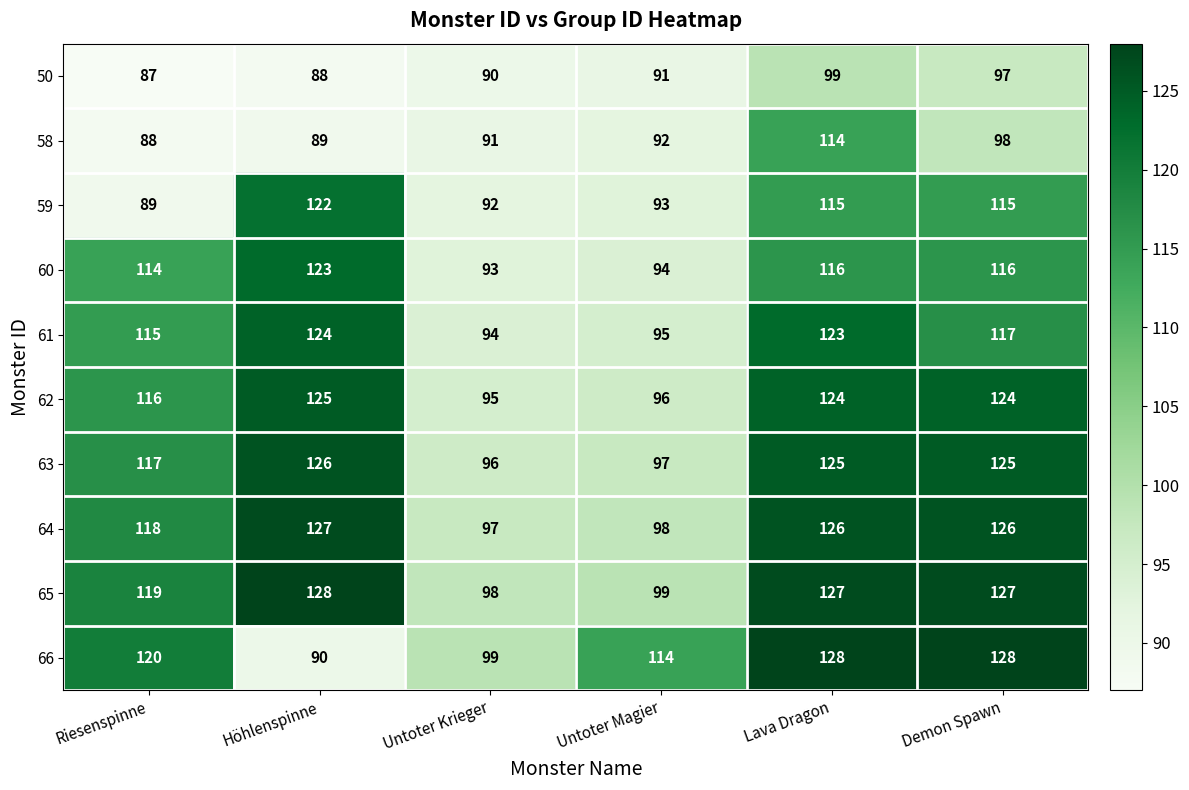

How many data points does each series have?

6